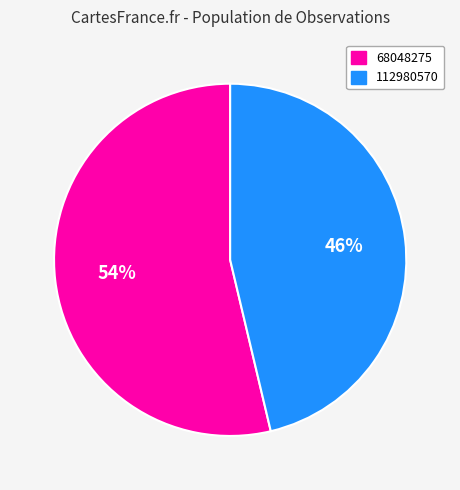

True or false: 68048275 accounts for 63% of the total.

False